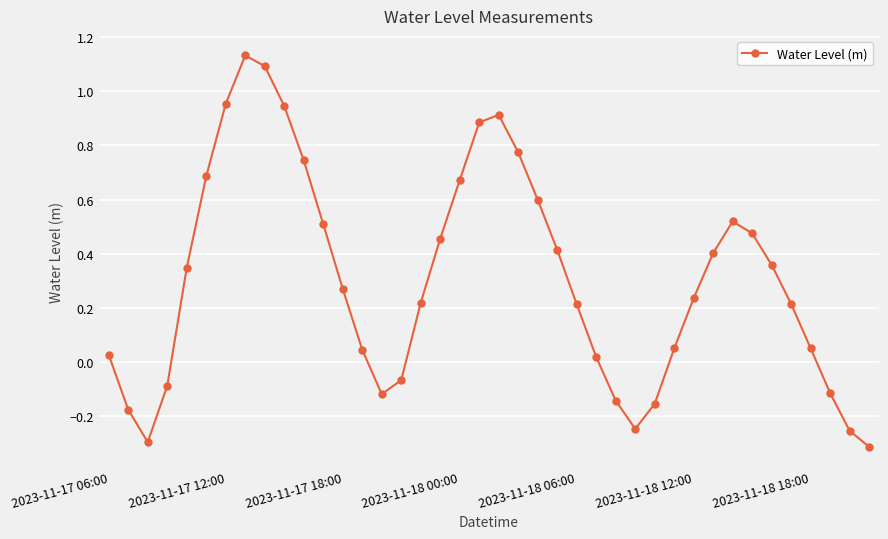

What is the difference between the maximum and minimum values?

1.4